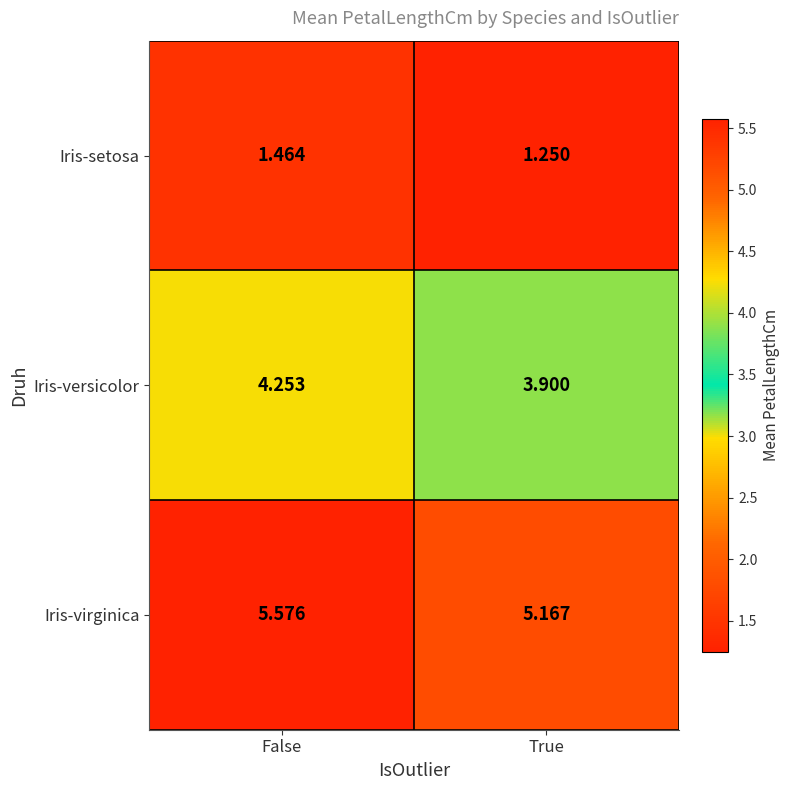

Rank the series by their average value, from lowest to highest.

Iris-setosa, Iris-versicolor, Iris-virginica